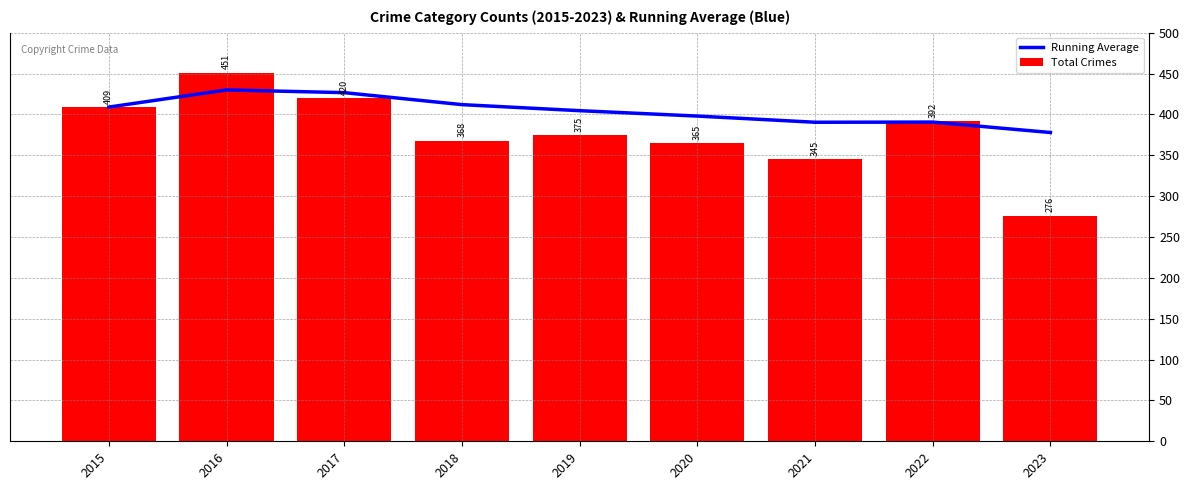

Which series changed the most between 2015 and 2023?

Total Crimes